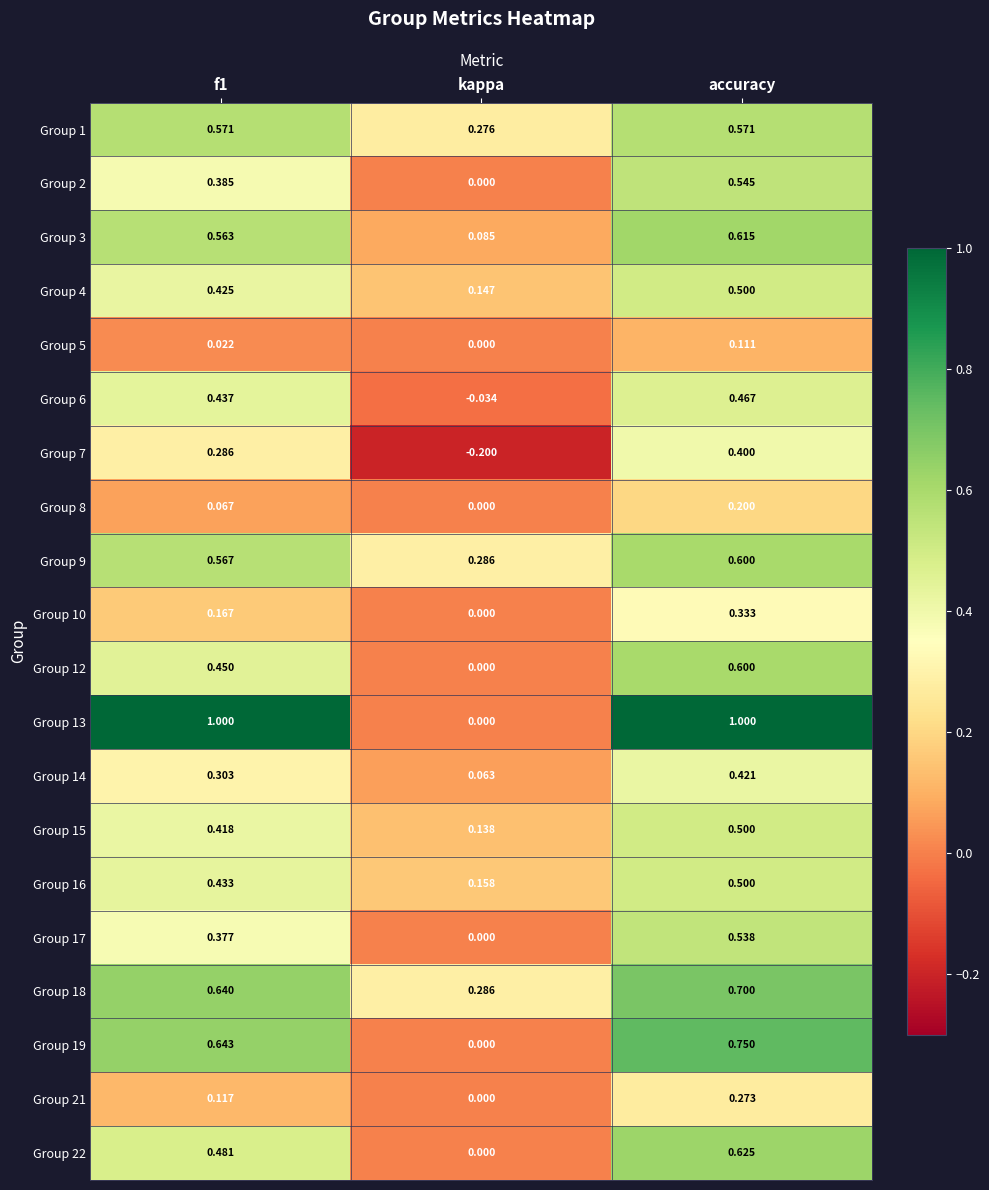

Which series has the largest total across all categories?

Group 13